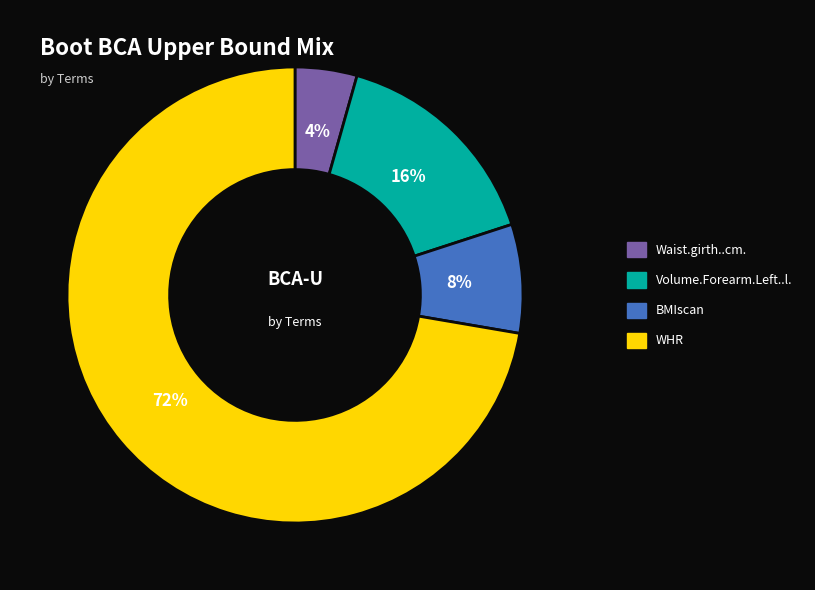

To the nearest percent, what percentage of the pie is BMIscan?

8%